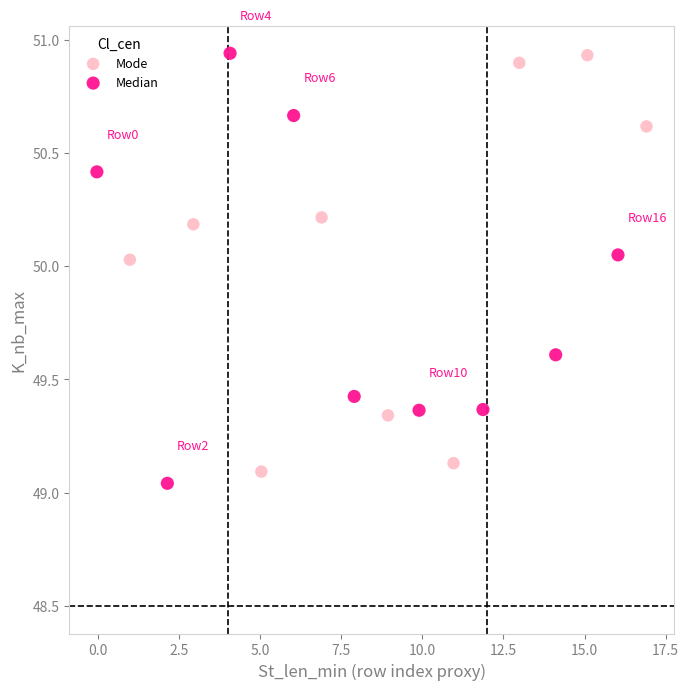

What are all the series names shown in the legend?

Mode, Median